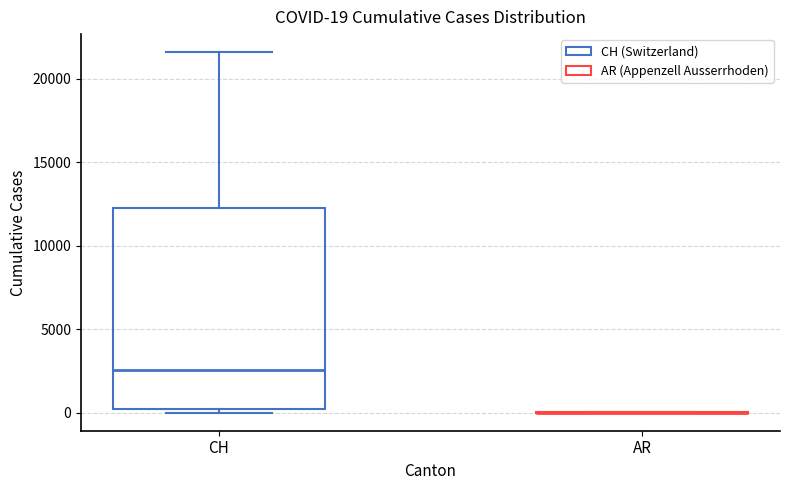

Comparing the boxes themselves (not the whiskers), which one is the tallest?

CH